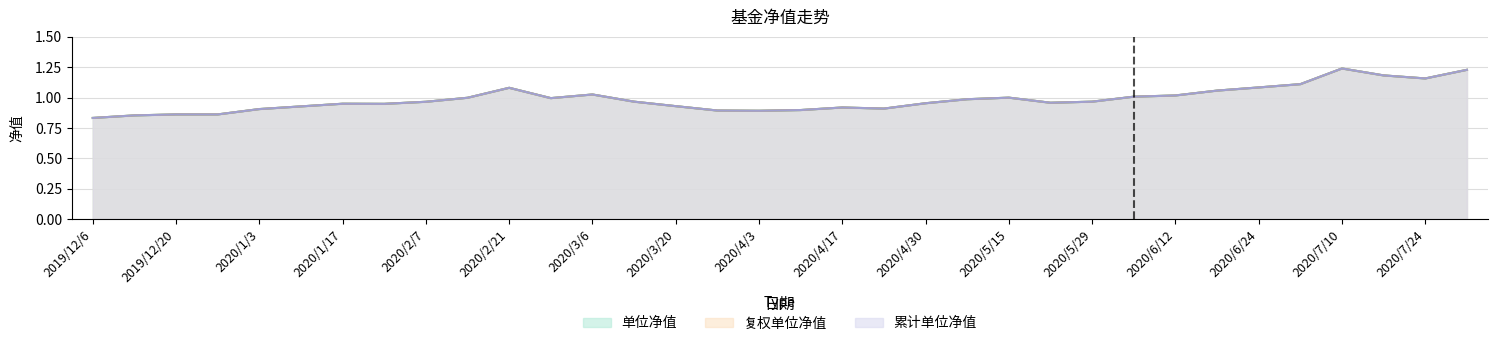

At which label does 复权单位净值 reach its minimum?

2019/12/6